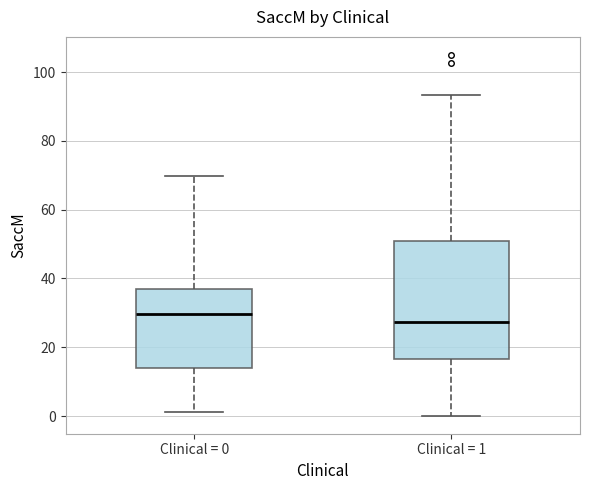

Reading left to right, read every box against the y-axis: the position of its median line, the range the box covers, and the ends of its whiskers. The values are not printed on the chart, so give them approximately, as read against the axis.

Clinical = 0: median 30, box 14 to 36, whiskers 2 to 70
Clinical = 1: median 28, box 16 to 50, whiskers 0 to 94